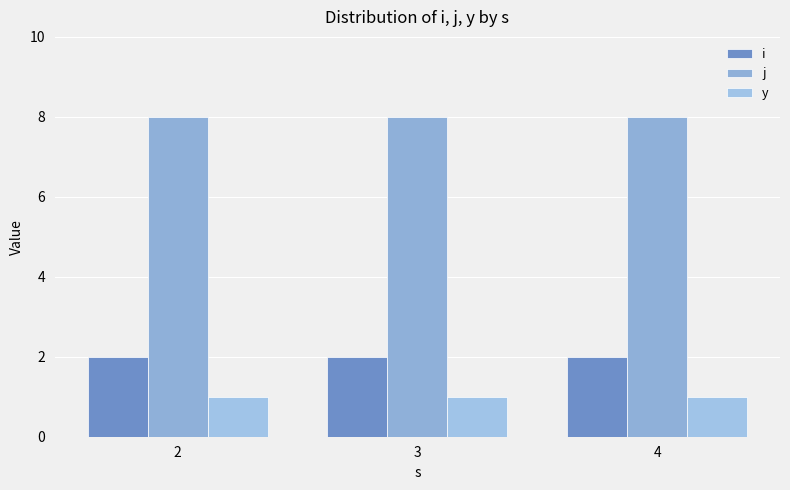

What is the spread (max minus min) of values at 3?

7